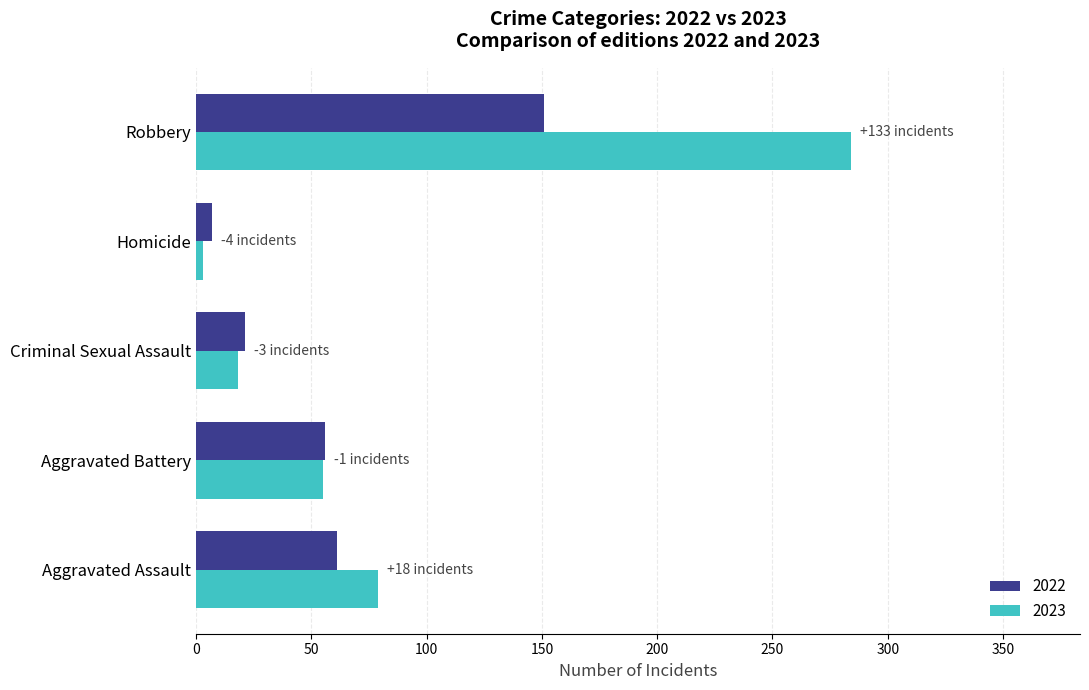

Which series has the widest spread of values?

2023